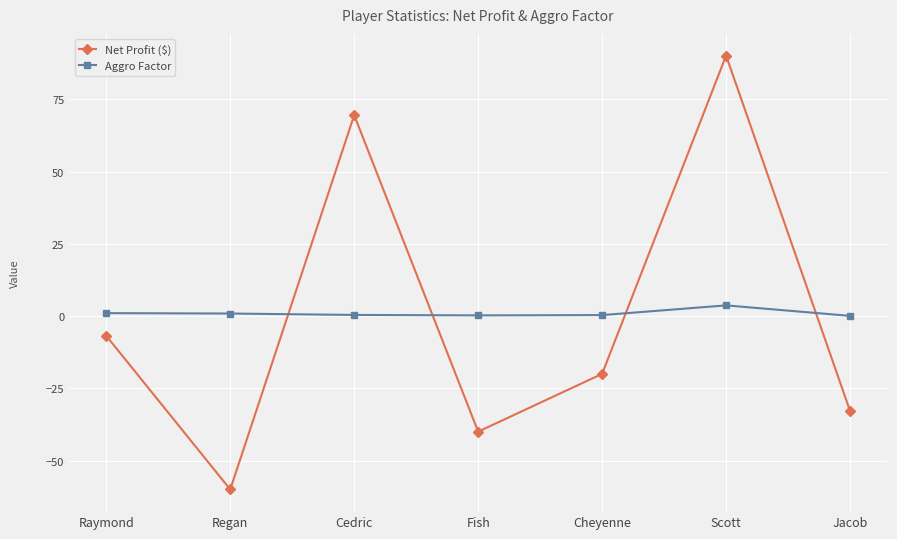

Between which two adjacent categories do Aggro Factor and Net Profit ($) first intersect?

Regan and Cedric